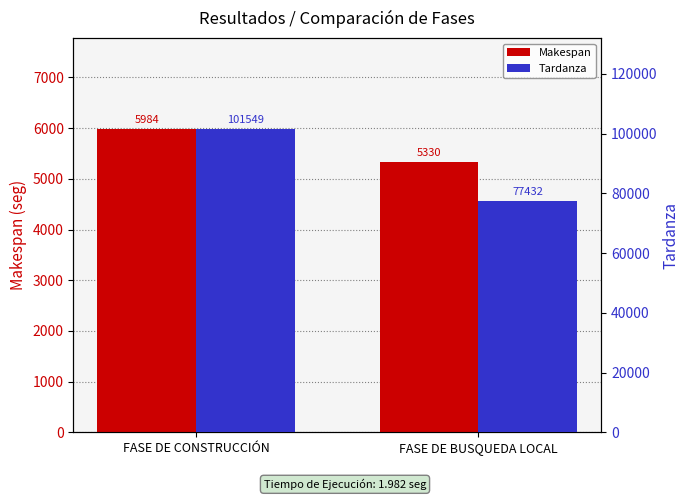

True or false: Tardanza has a value of 101549 at FASE DE CONSTRUCCIÓN.

True